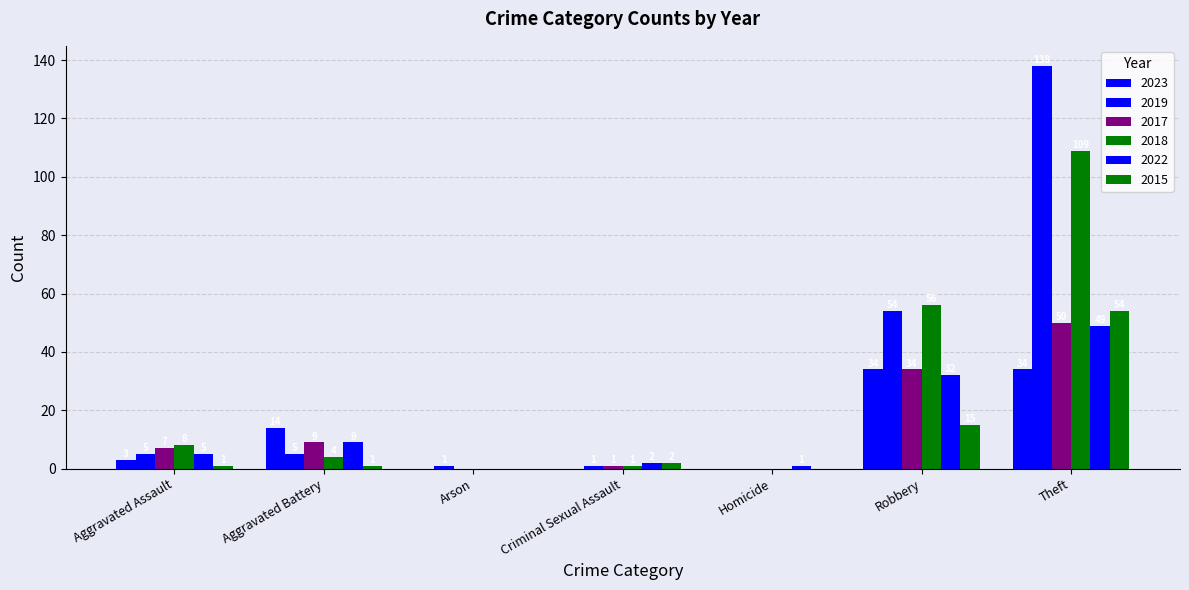

Where is 2022 nearest to the value 24?

Robbery